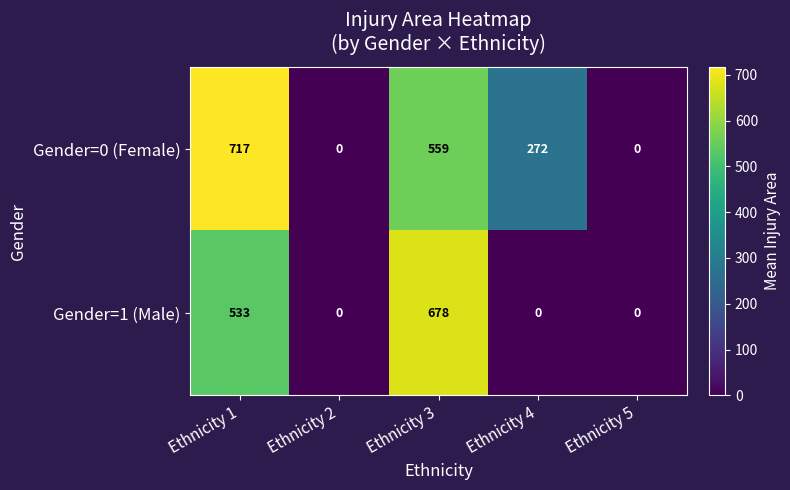

Rank the series by their maximum value, from lowest to highest.

Gender=1 (Male), Gender=0 (Female)